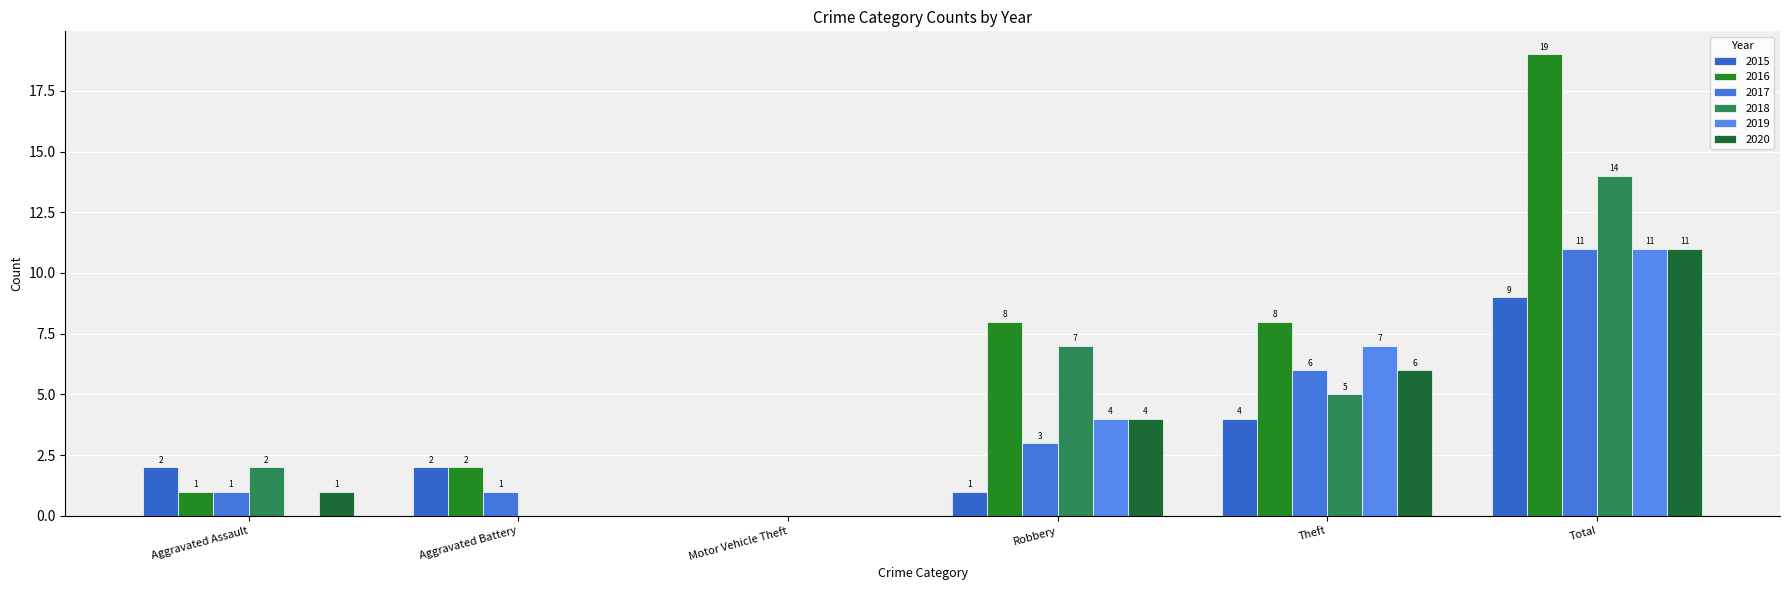

What is the label of the 5th bar from the left?

Theft